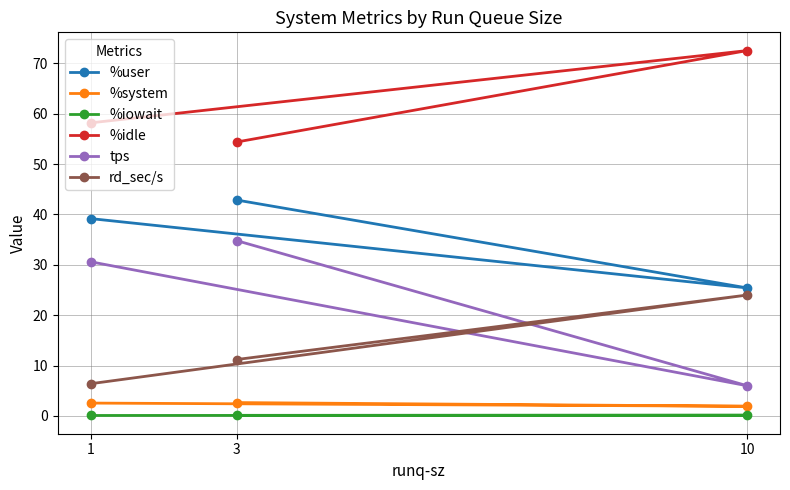

What is the value of the %user point at the 2nd from the left?

42.9